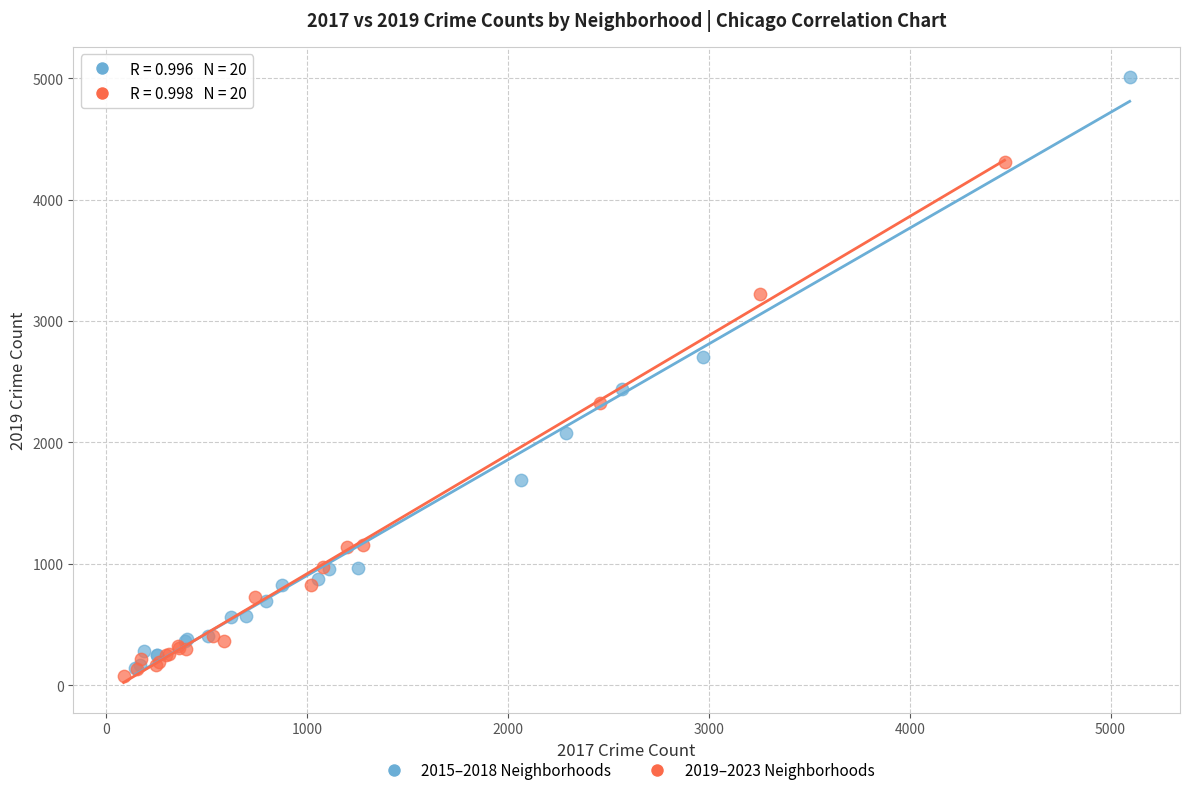

Which series reaches the maximum Y coordinate?

2015–2018 Neighborhoods